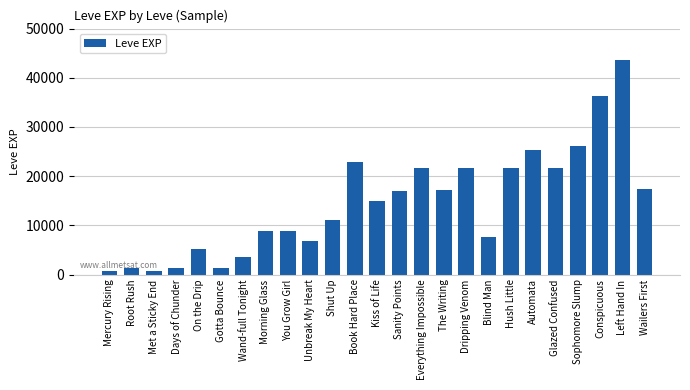

What is the label of the 21st bar from the right?

On the Drip